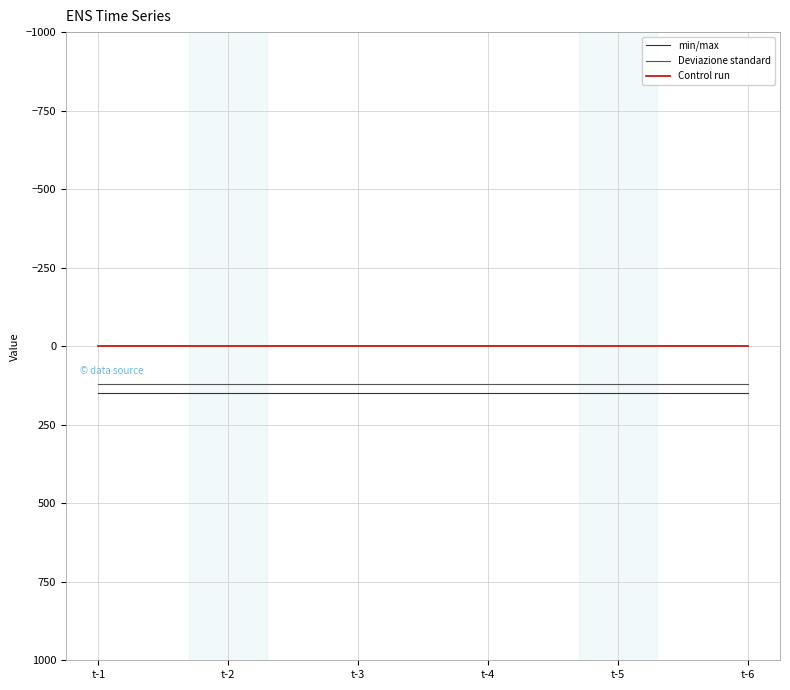

True or false: min/max and Control run intersect in this chart.

False